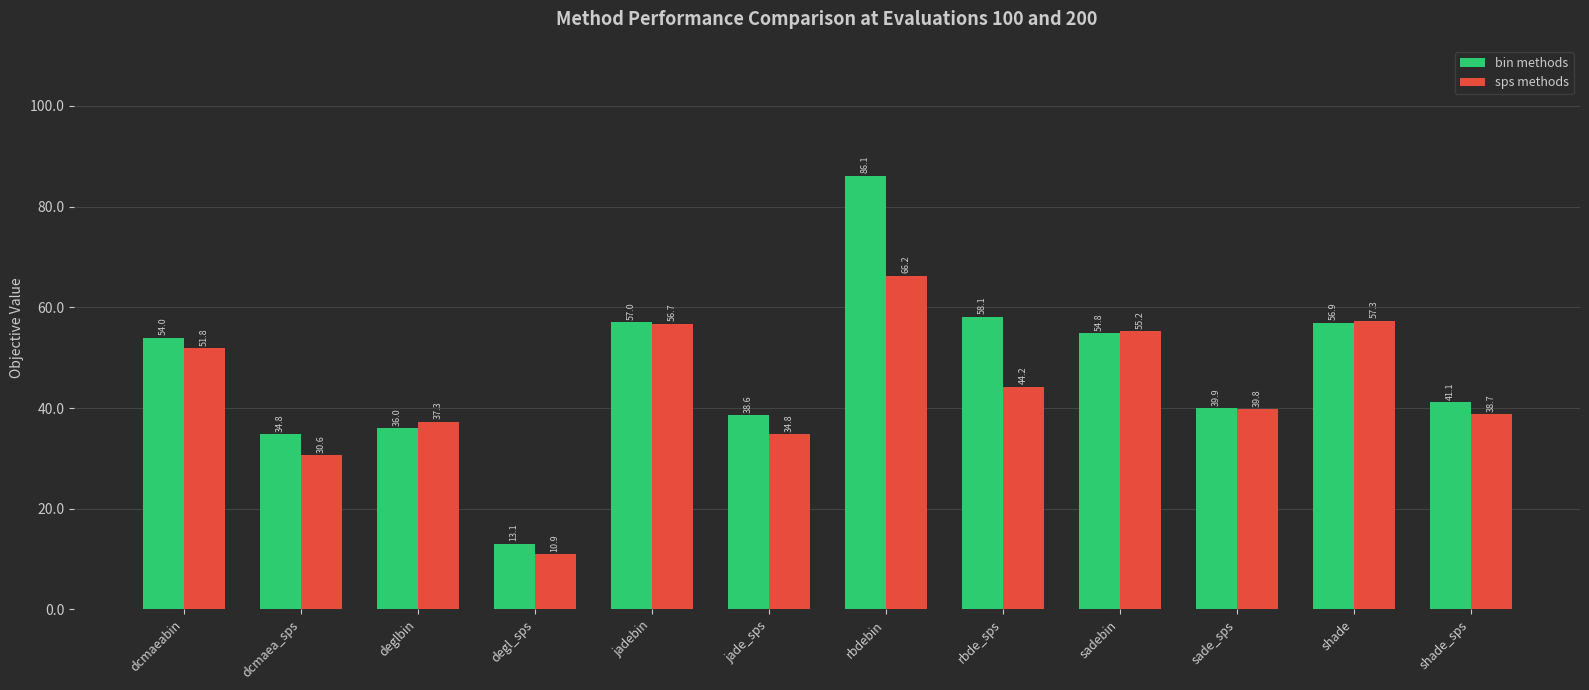

What is the average value of the bin methods series?

47.5